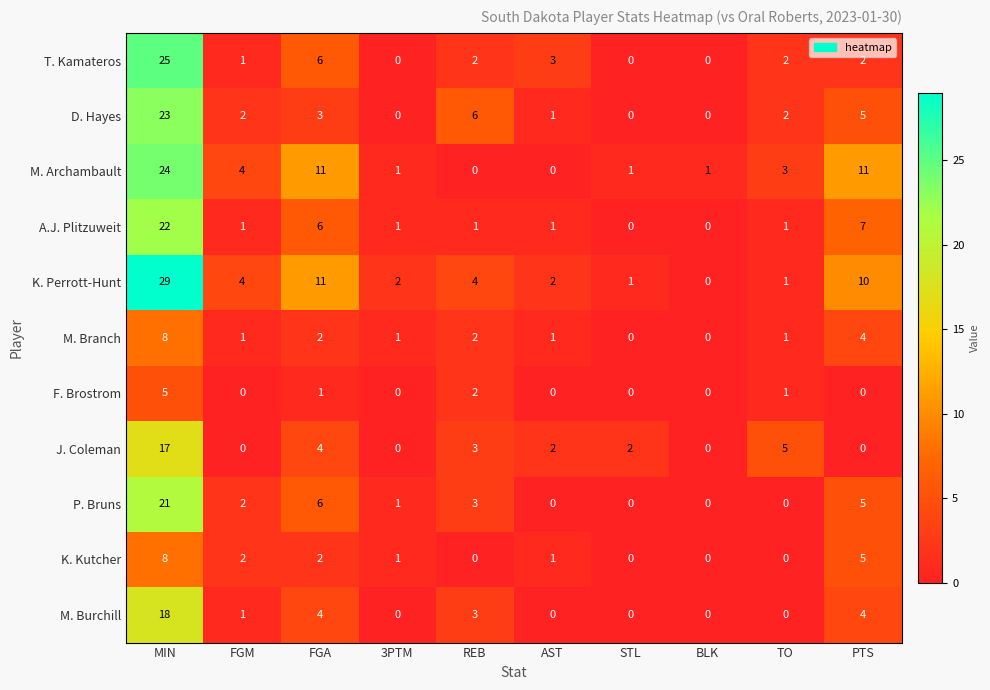

How many distinct data groups are displayed?

11